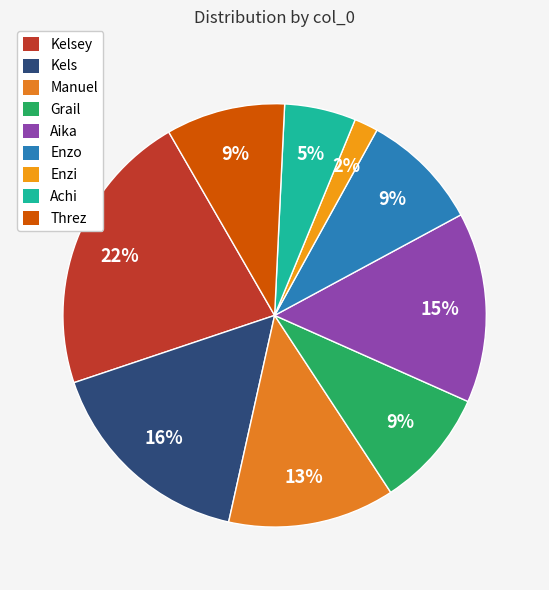

Which slice is the largest?

Kelsey